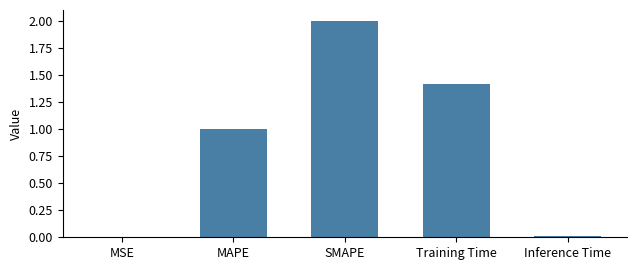

Which has a higher value, SMAPE or Inference Time?

SMAPE